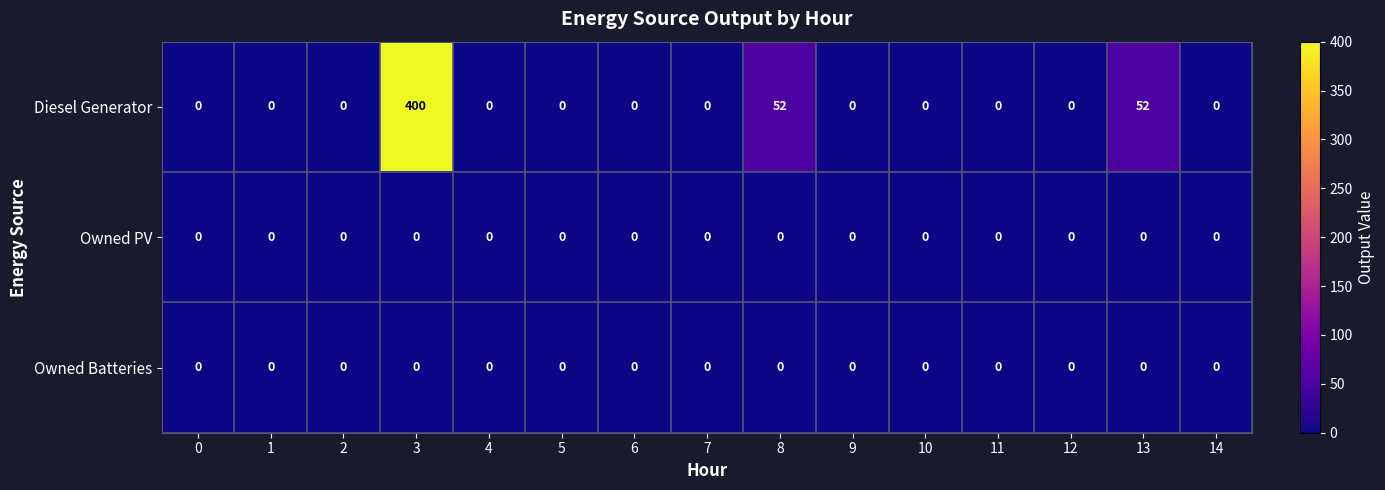

What is the average value of the Diesel Generator series?

34